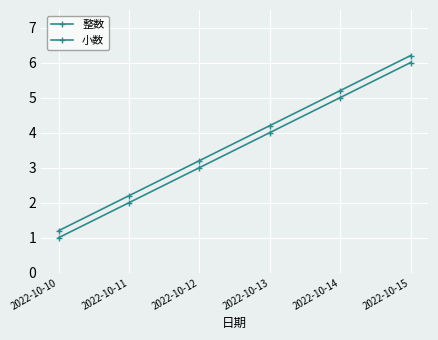

What is the sum of the 小数 values at 2022-10-13 and 2022-10-14?

9.4